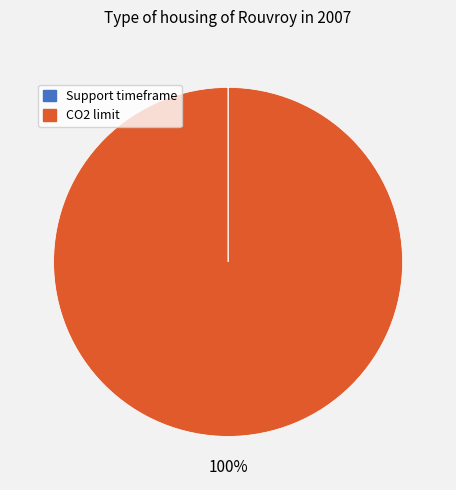

What is the largest slice in the pie chart?

CO2 limit